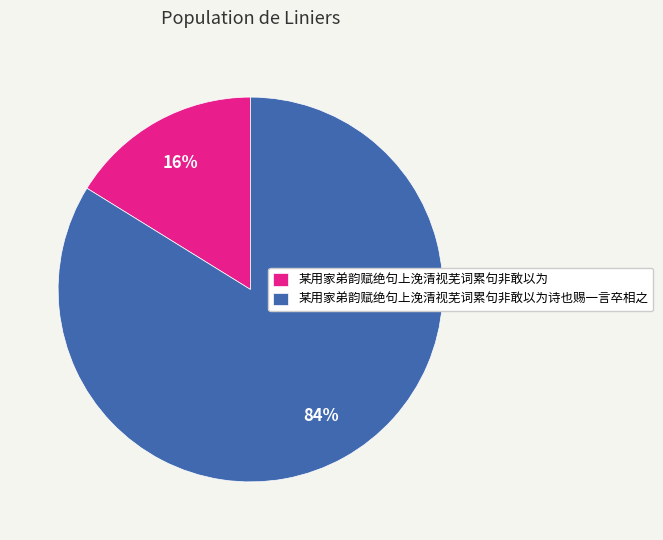

To the nearest percent, what is the combined percentage of 某用家弟韵赋绝句上浼清视芜词累句非敢以为 and 某用家弟韵赋绝句上浼清视芜词累句非敢以为诗也赐一言卒相之?

100%